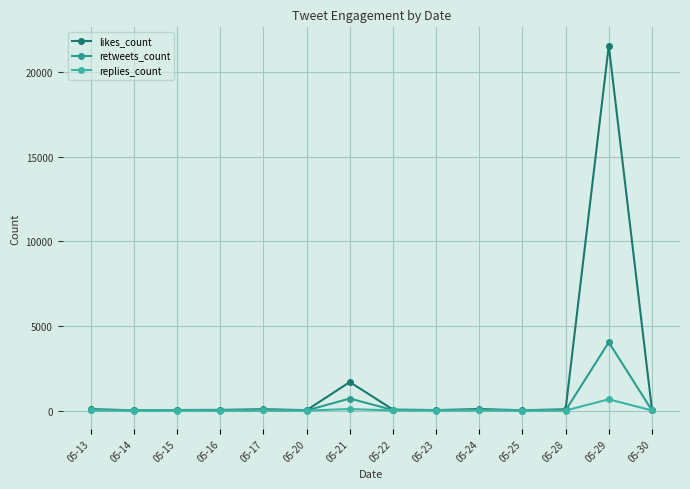

What is the greatest value displayed?

21569